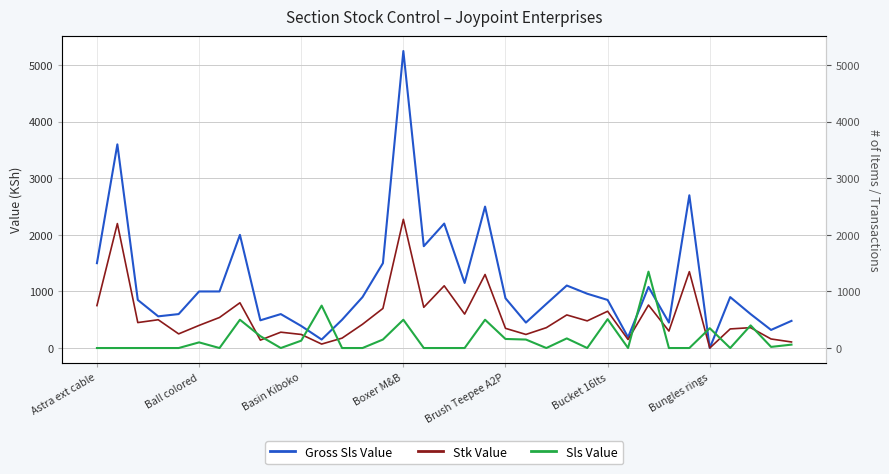

True or false: Gross Sls Value has more than 0 interior local peaks.

True